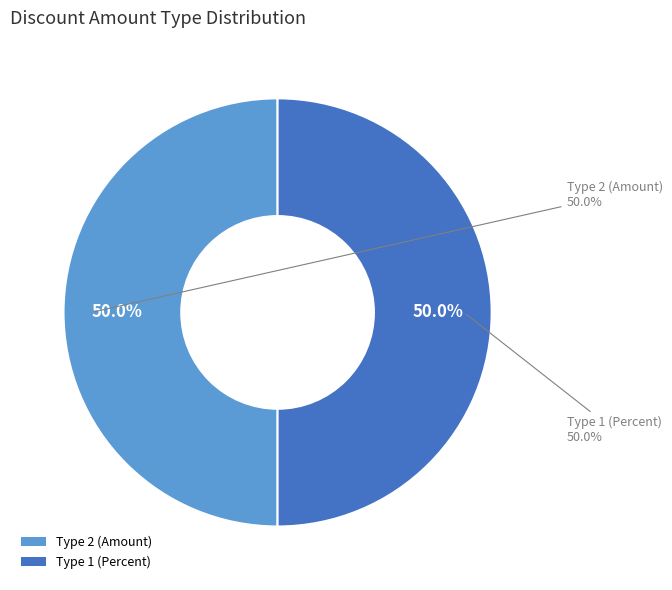

Is it true that ARCHIVED-AMOUNT-07102022-01 is 21% of the pie?

False